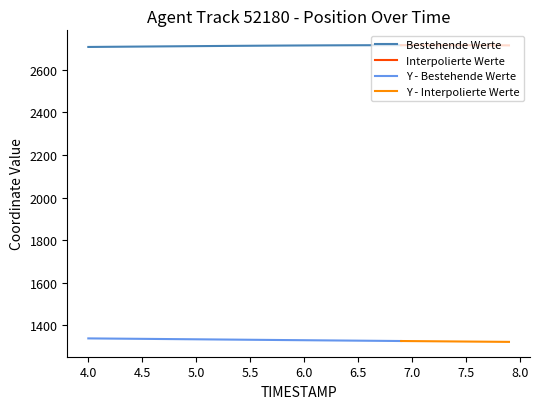

What is the difference between the highest and lowest values at 20?

1384.6